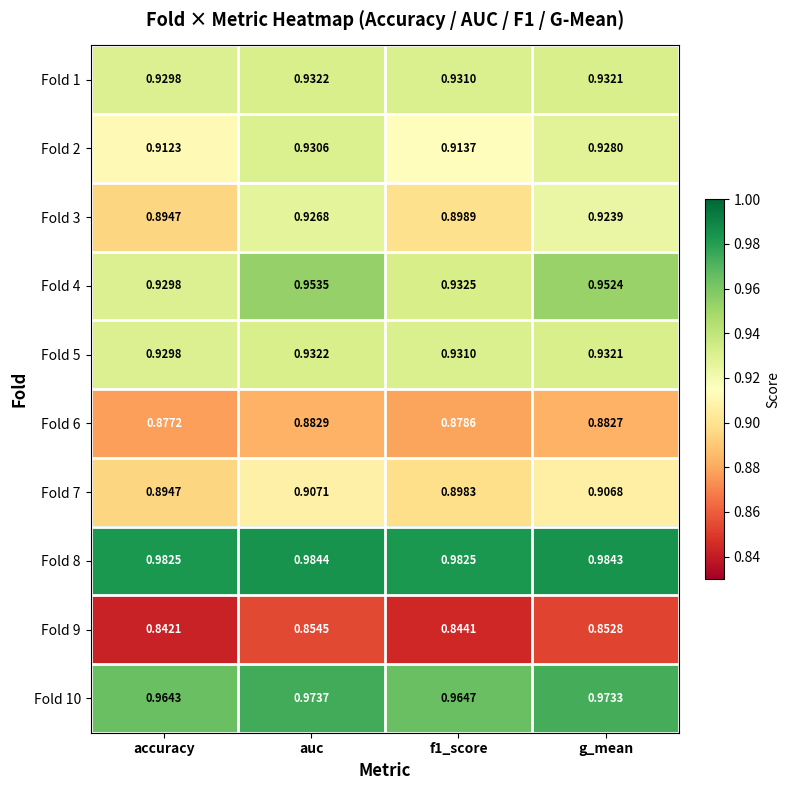

At which label is Fold 2 closest to 0?

accuracy